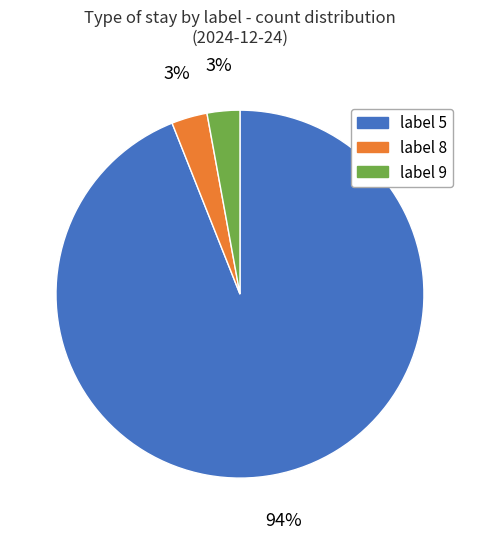

Count the number of slices in the pie.

3